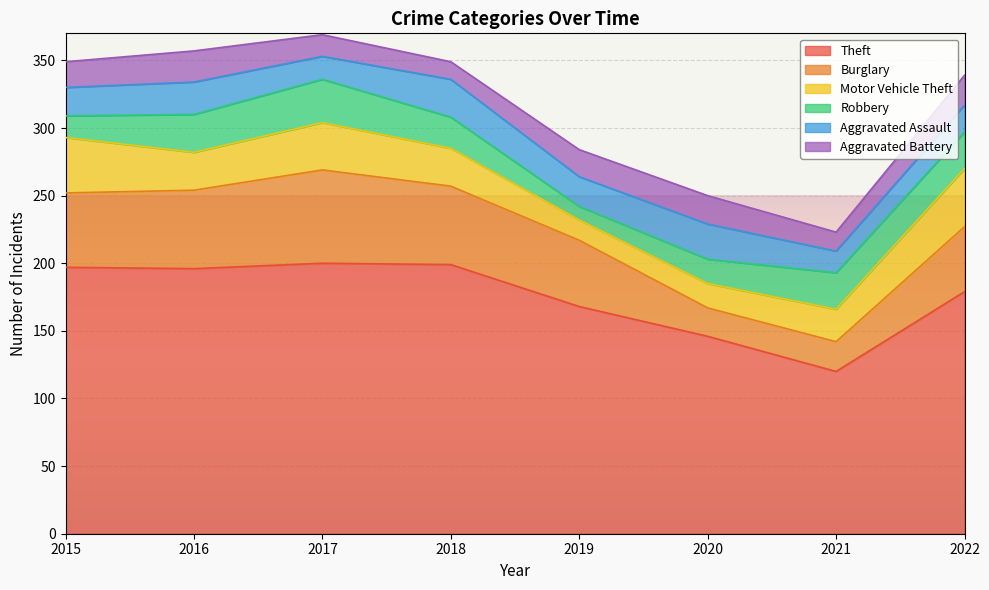

What is the maximum value shown in the chart?

200